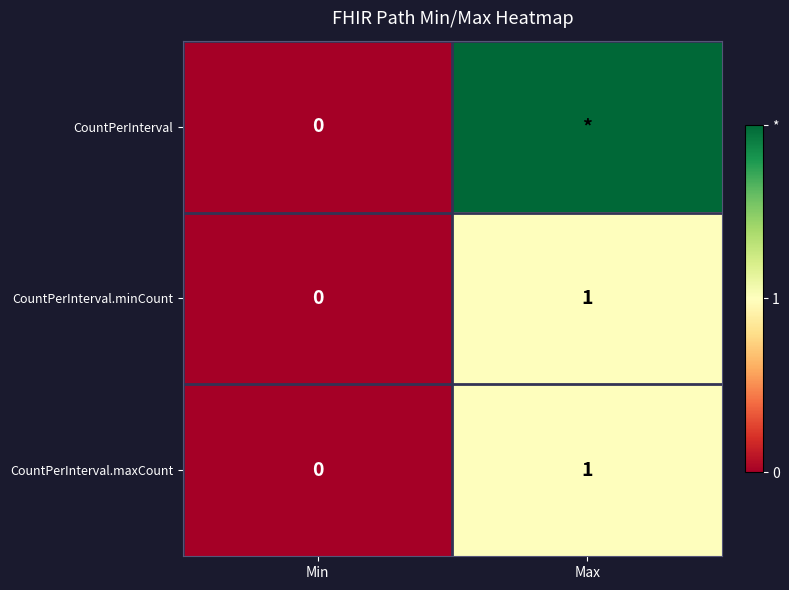

At which label is CountPerInterval.minCount closest to 0?

Min